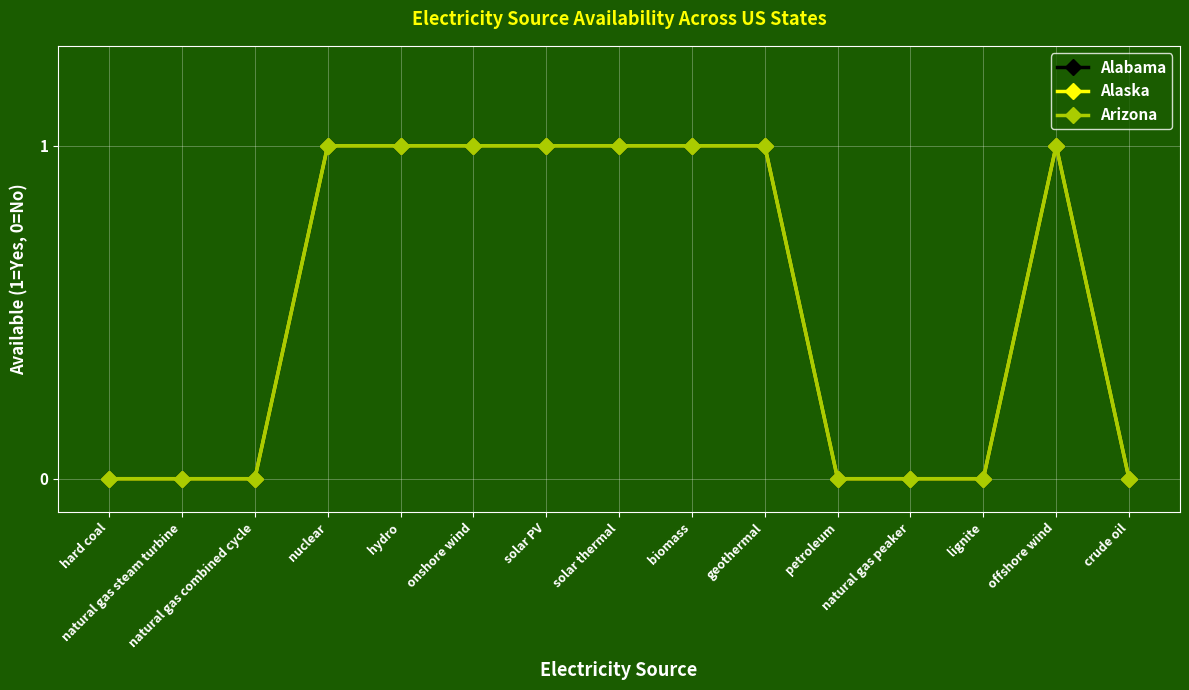

Is the value of Alabama at onshore wind greater than the value of Alaska at natural gas peaker?

Yes